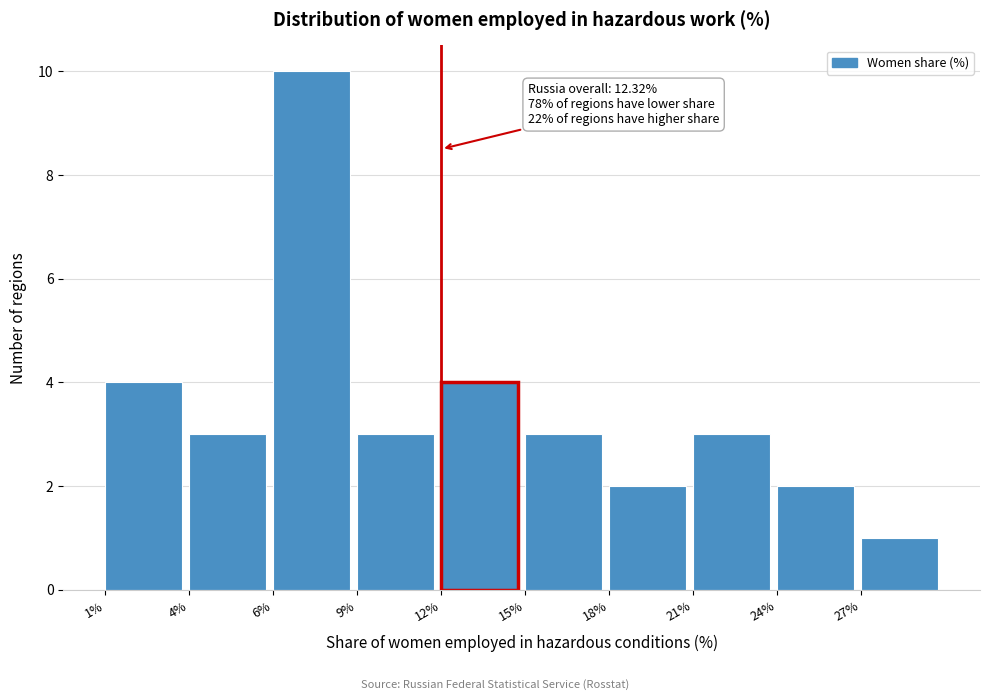

Reading left to right, list all the values displayed in this chart.

1%=4	4%=3	6%=10	9%=3	12%=4	15%=3	18%=2	21%=3	24%=2	27%=1